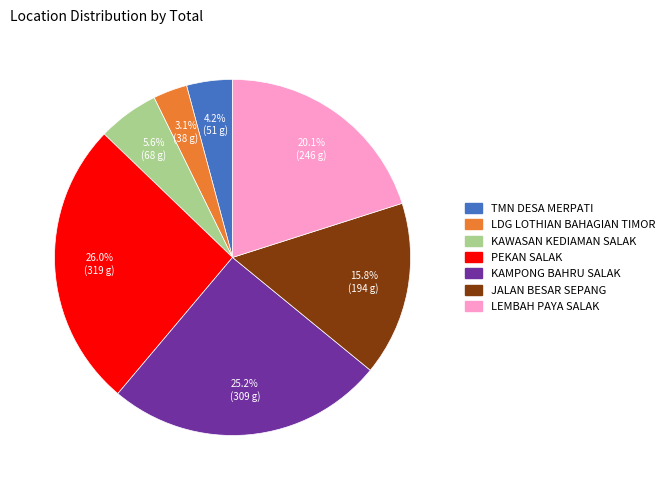

What is the largest slice in the pie chart?

PEKAN SALAK